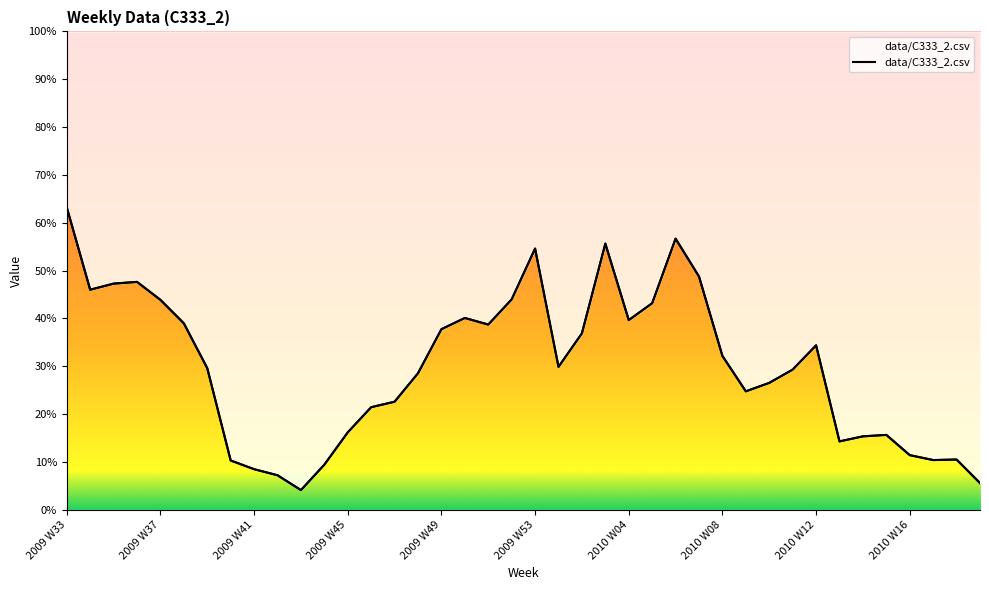

The chart shows a value of 0.1 at 2010 W16. True or false?

False